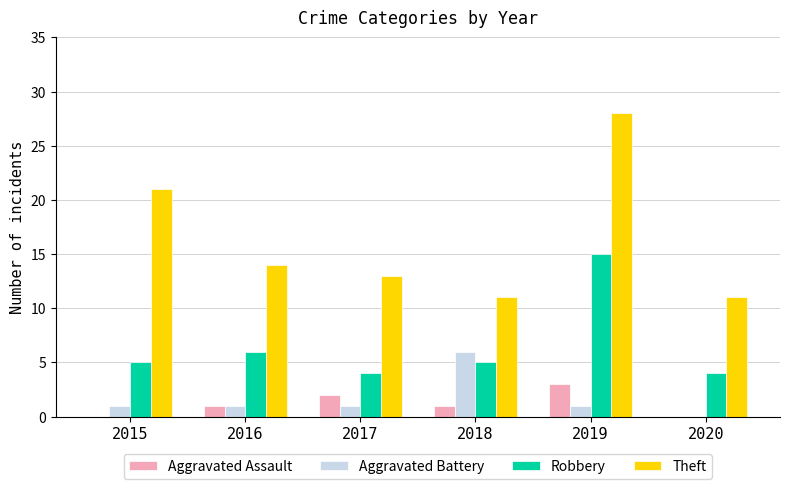

Is the value of Robbery at 2020 greater than the value of Aggravated Assault at 2020?

Yes